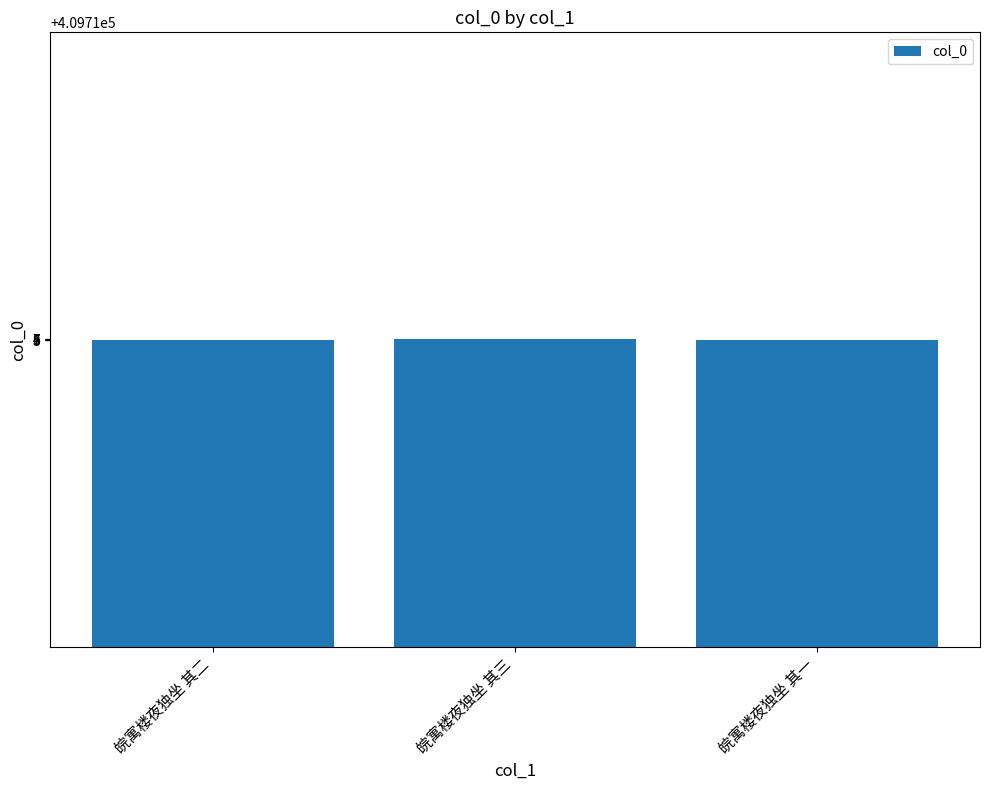

What is the greatest value displayed?

409716